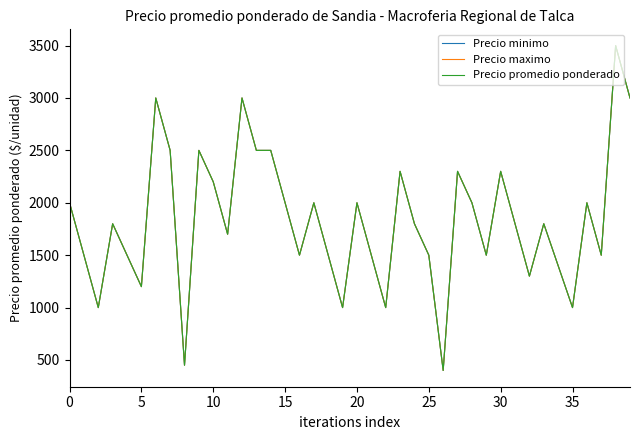

True or false: Precio promedio ponderado and Precio maximo intersect in this chart.

False